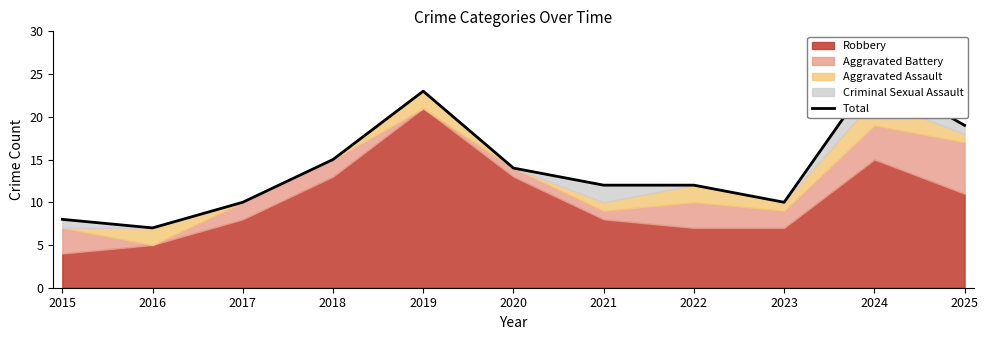

What is the greatest value displayed?

25